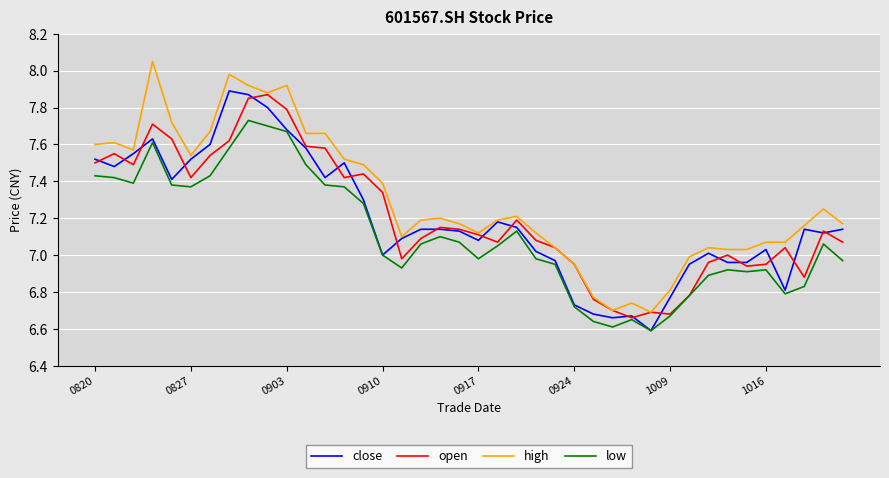

Which series has the largest total across all categories?

high